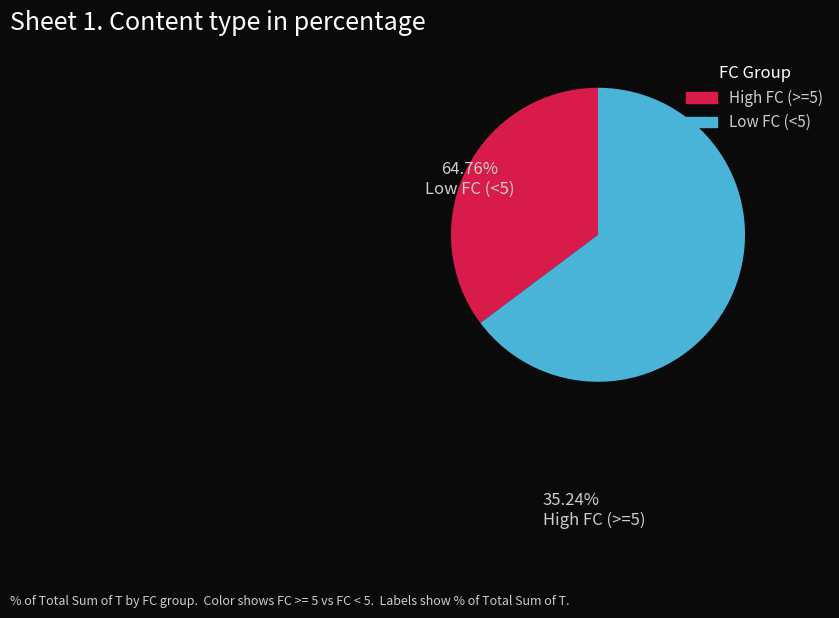

Between Low FC (<5) and High FC (>=5), which is larger?

Low FC (<5)